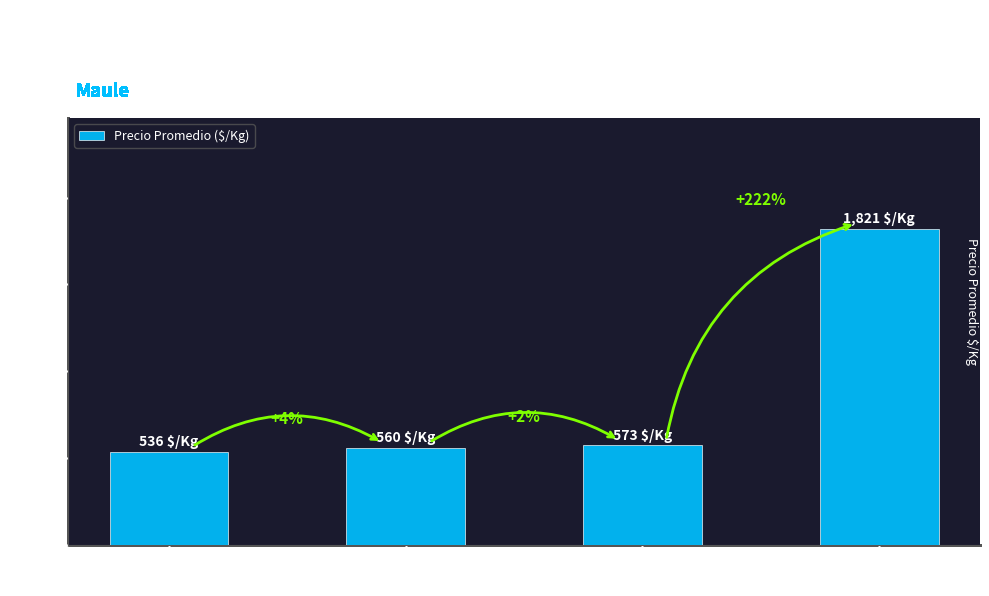

Are the bars horizontal?

No